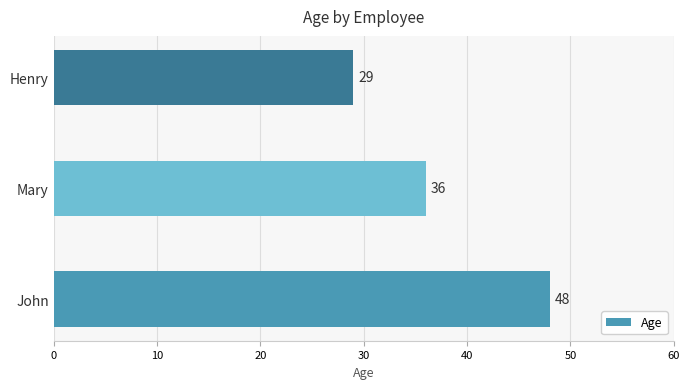

Between Mary and Henry, which is larger?

Mary